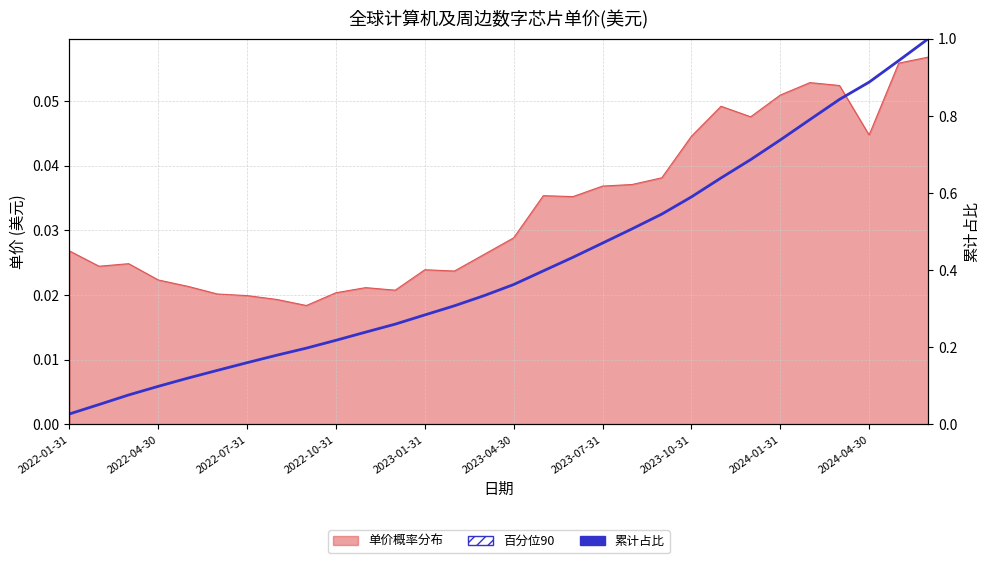

True or false: the data shows 1.0 at 29.

True